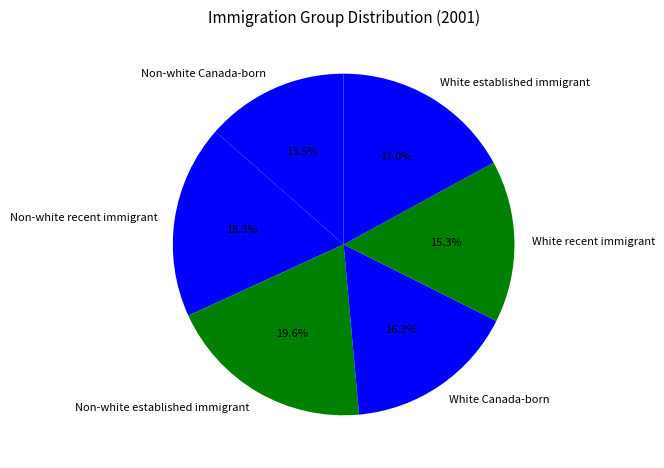

Is there a majority slice in this chart?

No